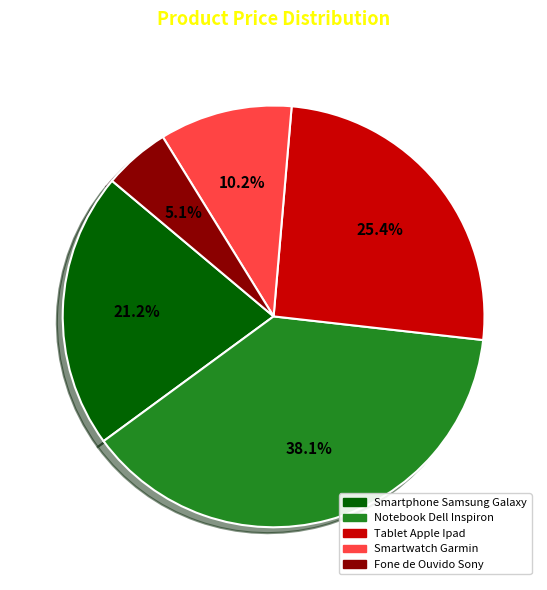

Is there a majority slice in this chart?

No